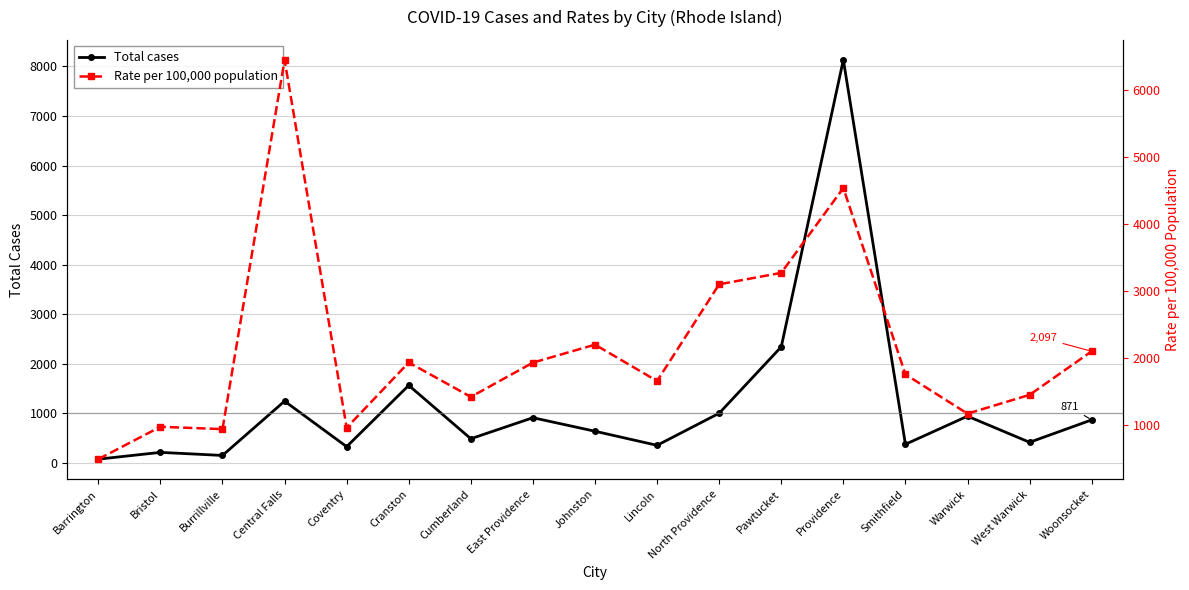

Rank the categories by Total cases value from highest to lowest.

Providence, Pawtucket, Cranston, Central Falls, North Providence, Warwick, East Providence, Woonsocket, Johnston, Cumberland, West Warwick, Smithfield, Lincoln, Coventry, Bristol, Burrillville, Barrington